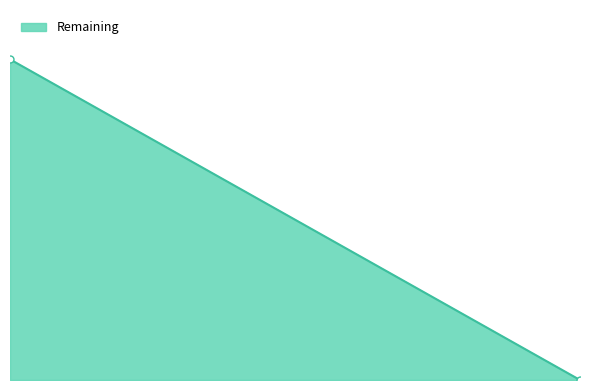

Which label corresponds to the smallest value in the chart?

2